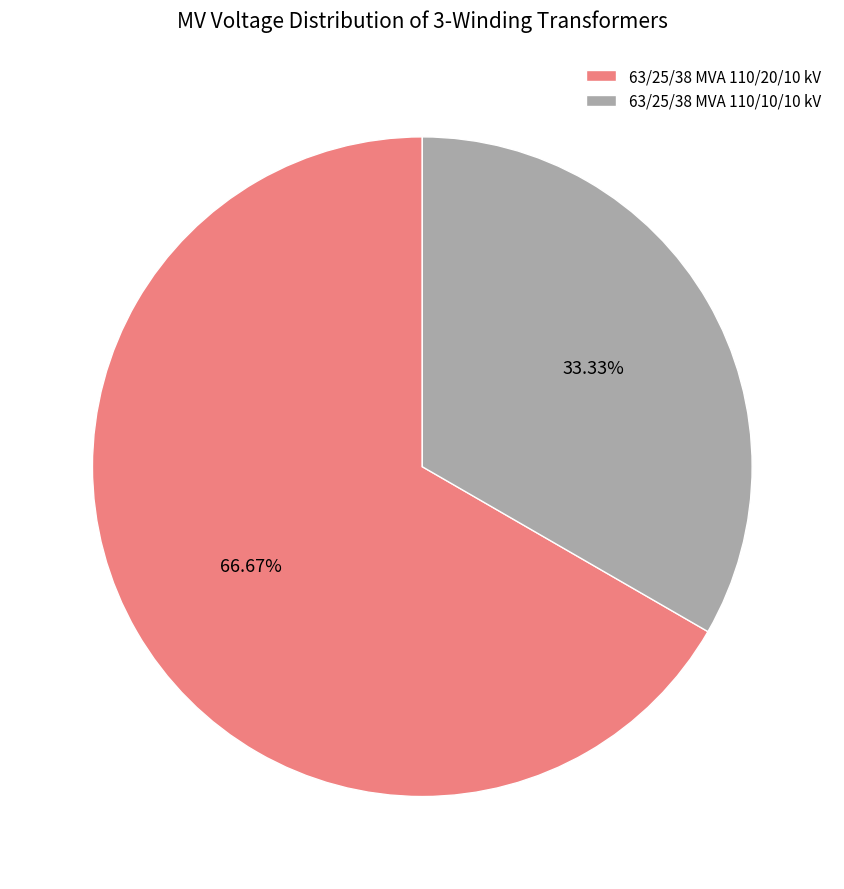

The 63/25/38 MVA 110/20/10 kV slice represents 73% of the pie. True or false?

False